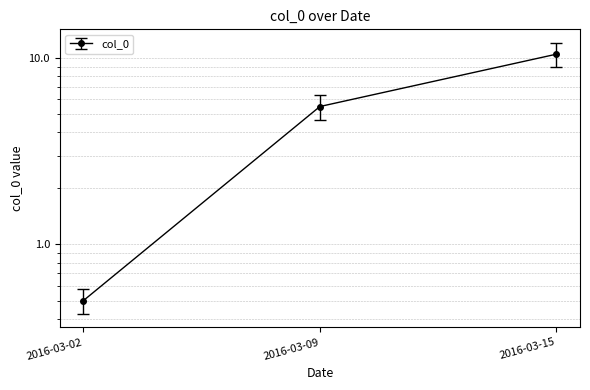

Where is the data nearest to the value 5?

2016-03-09